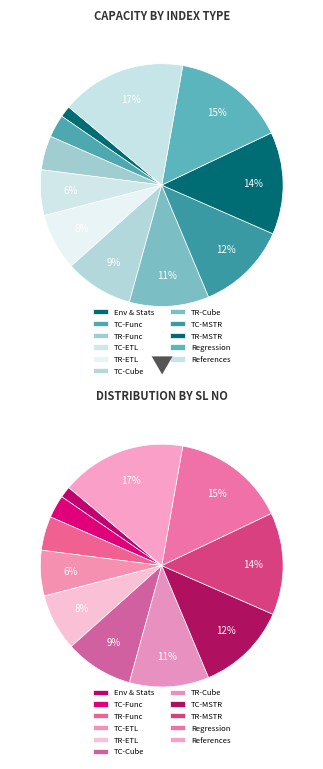

To the nearest percent, what percentage of the pie is Test Cases - Functional?

3%